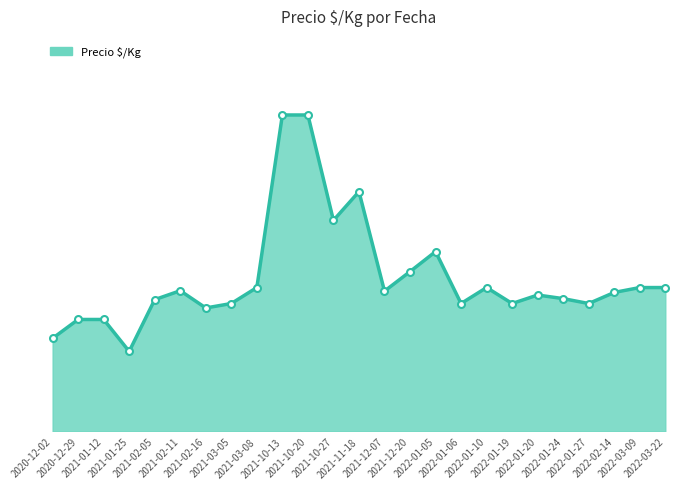

Where is the first local minimum?

2021-01-25